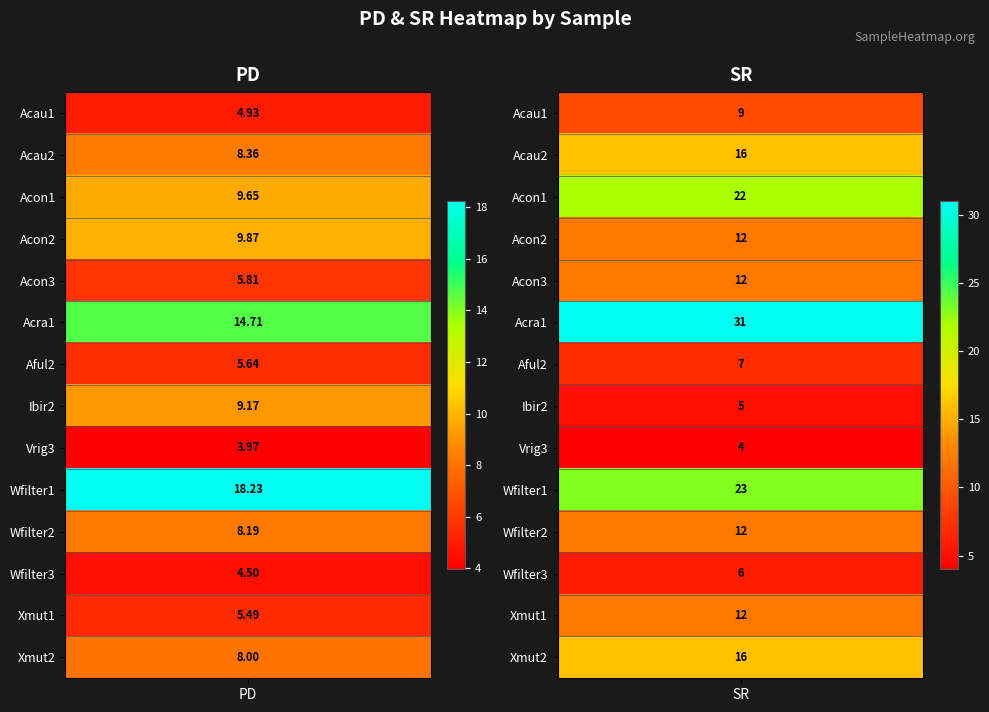

How many distinct data groups are displayed?

14